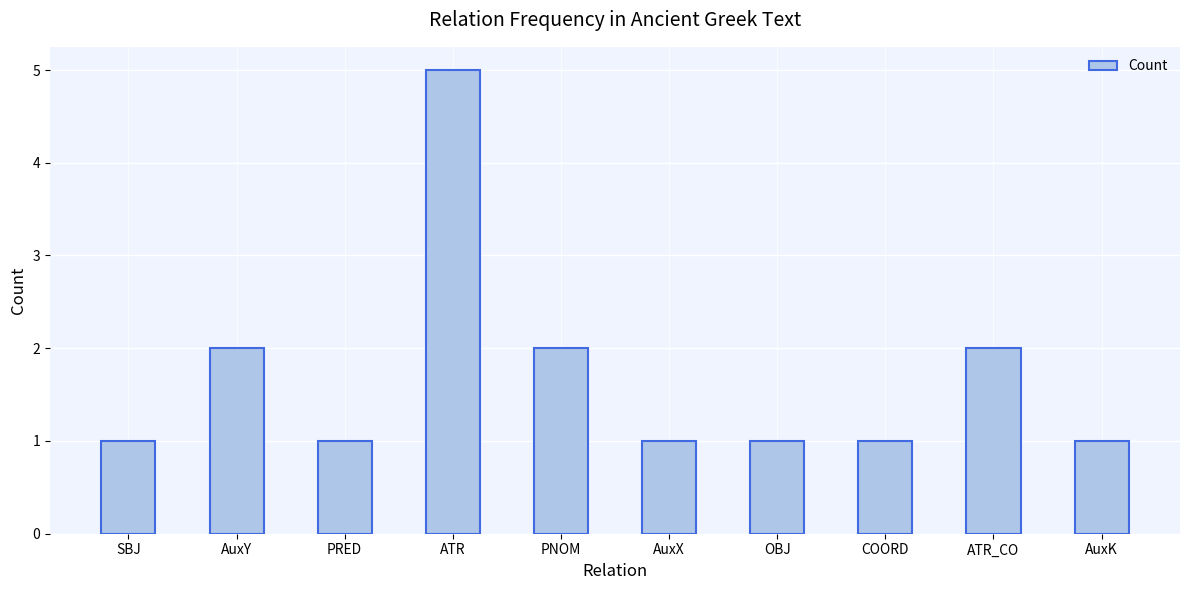

What is the difference between the second highest and second lowest values?

1